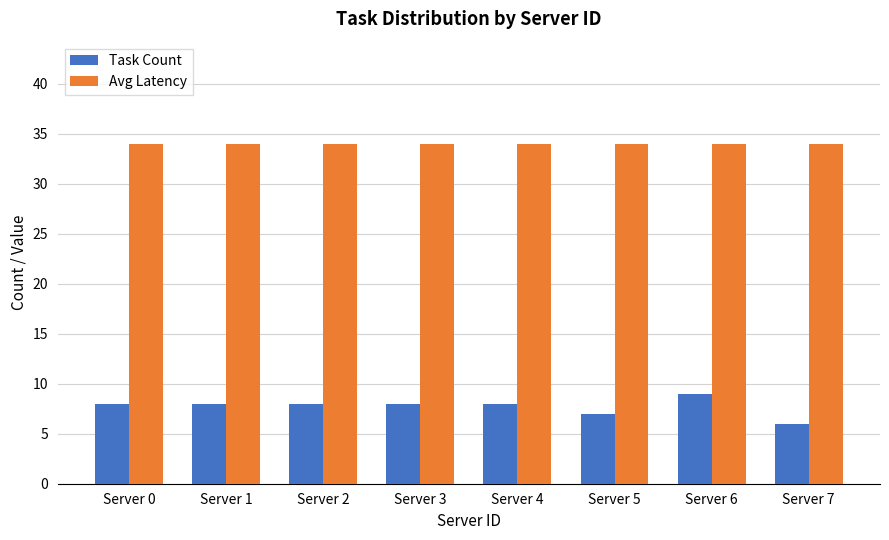

The value of Task Count at Server 2 is 8. True or false?

True